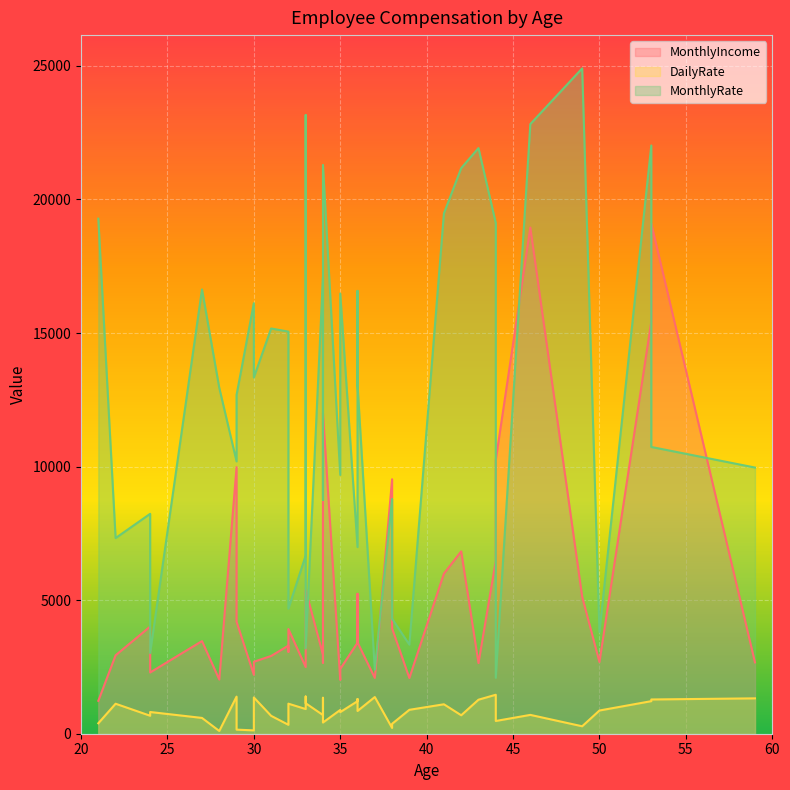

What is the sum of the DailyRate values at 34 and 29?

2088